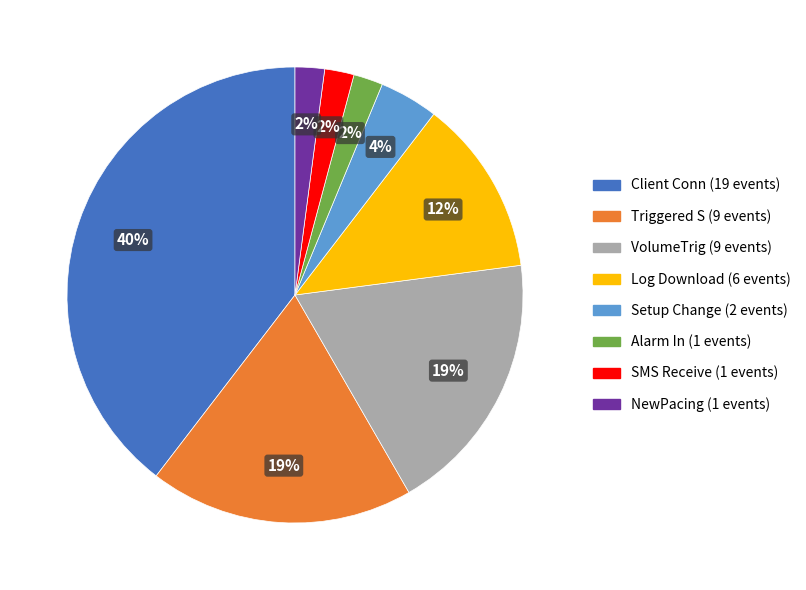

Does any single category account for the majority?

No